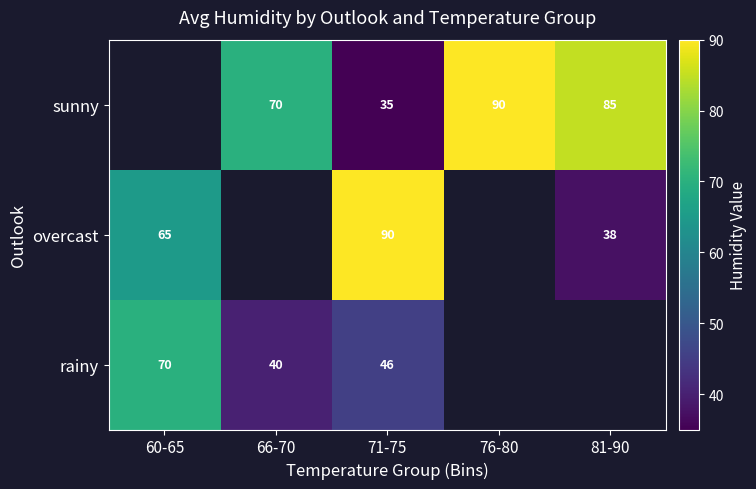

At which category is the sum across all series the highest?

71-75